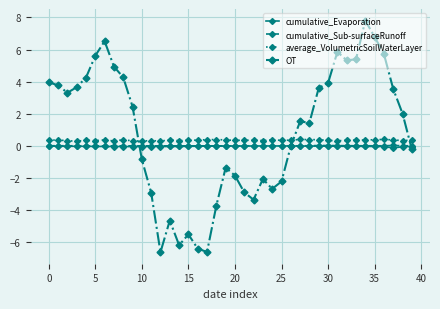

What is the lowest value of the OT series?

-6.6